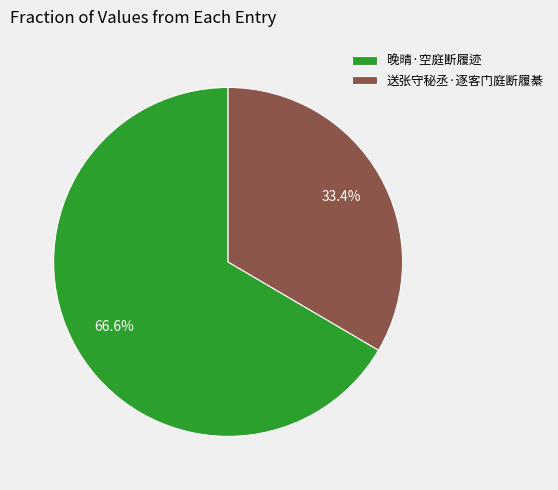

What percentage do 送张守秘丞·逐客门庭断履綦 and 晚晴·空庭断履迹 together represent?

100.0%